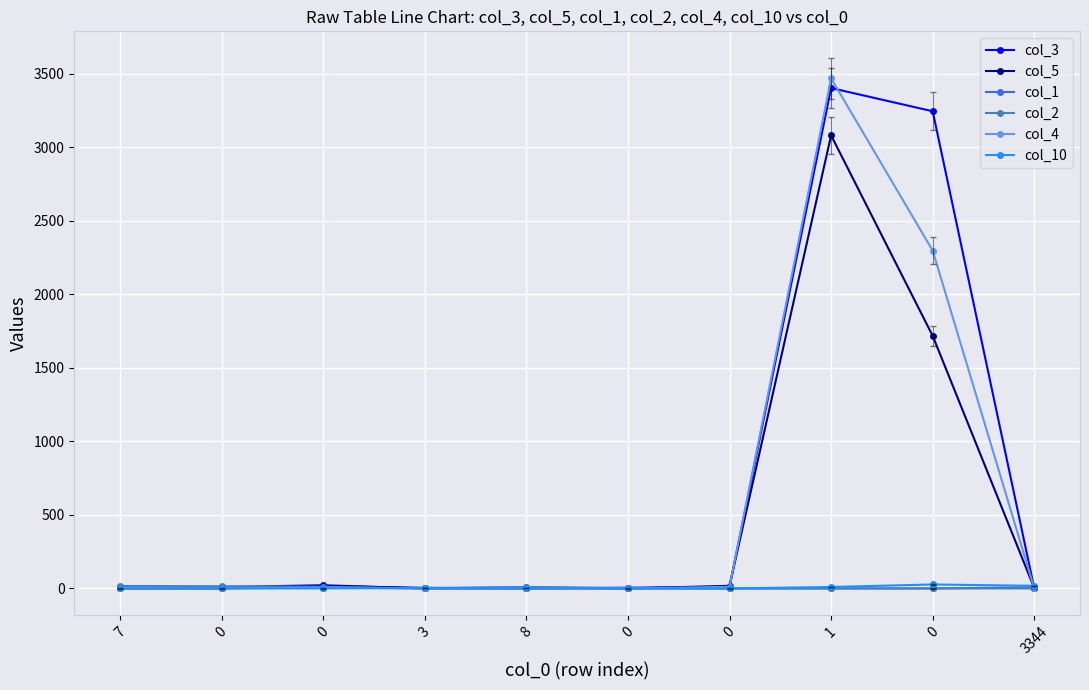

What is the difference between the maximum and minimum values in the col_10 series?

27